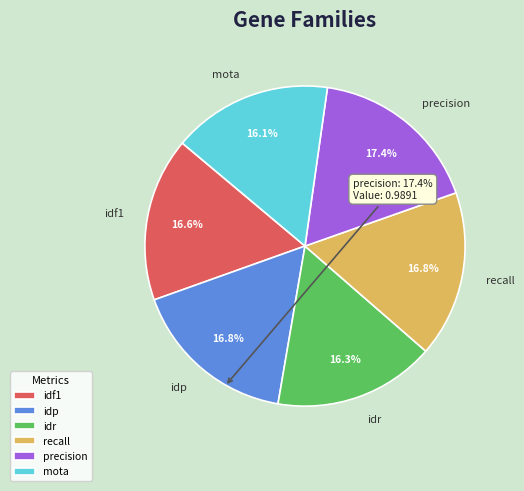

How many segments does this pie chart have?

6